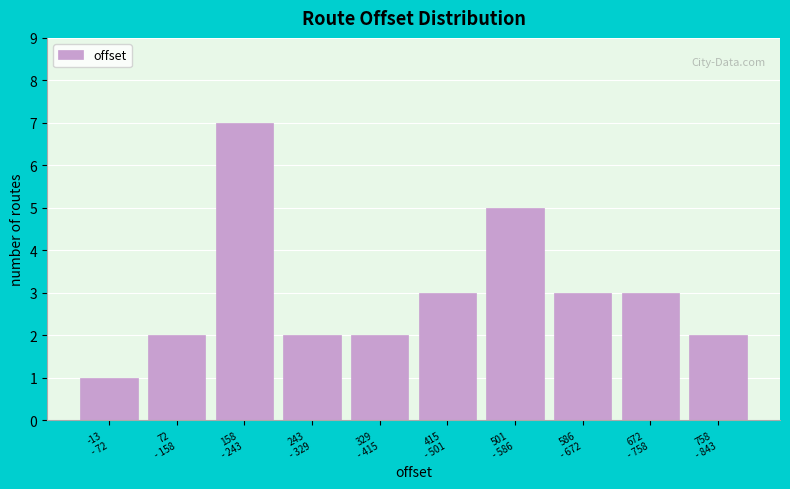

Reading left to right, transcribe all the data shown in this chart.

1	2	7	2	2	3	5	3	3	2